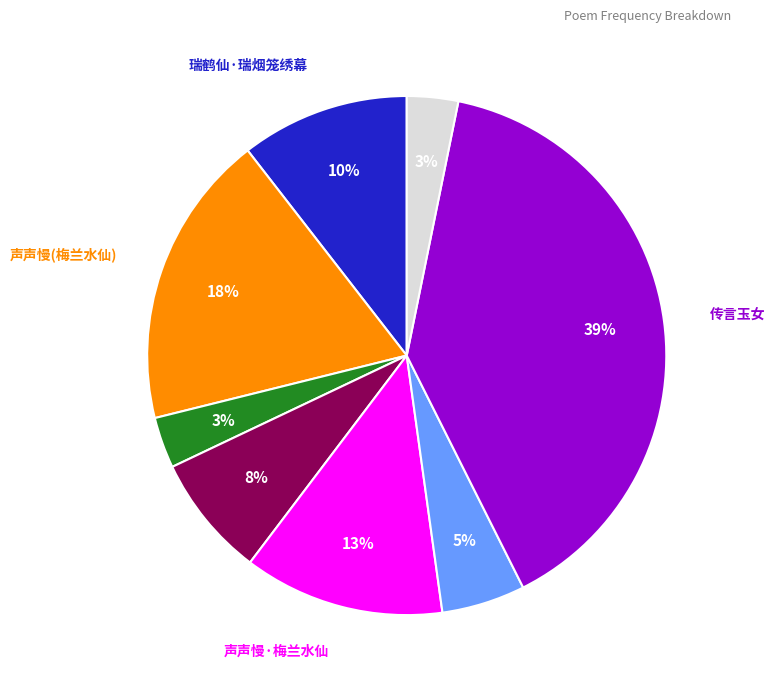

Is there any slice that represents more than half of the pie?

No